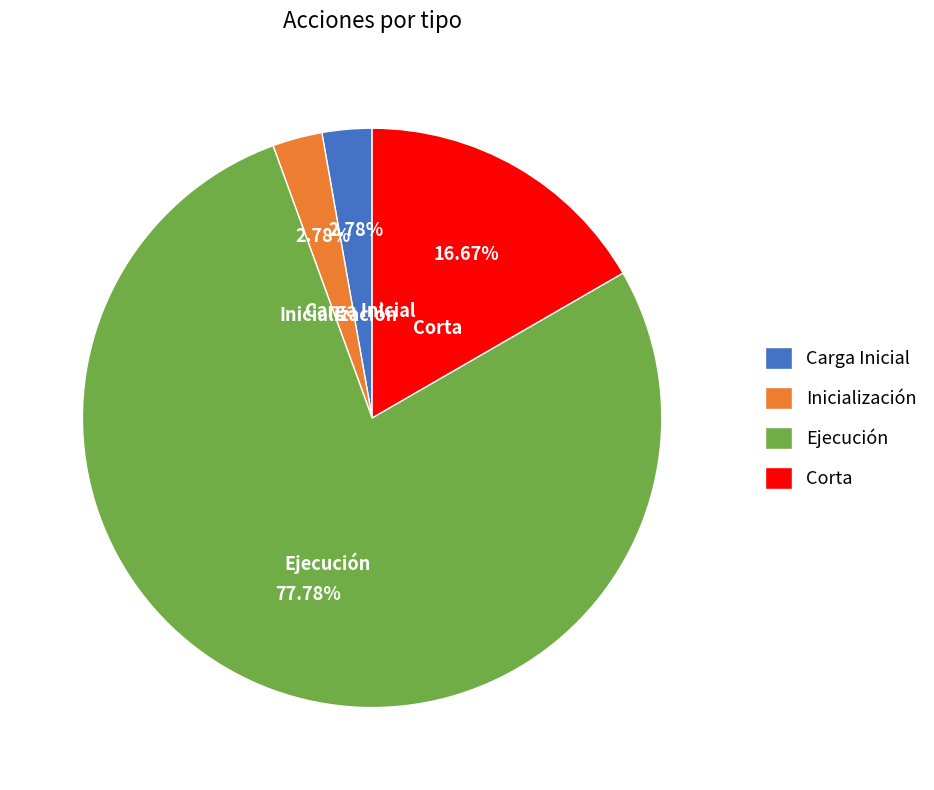

Which slice is the largest?

Ejecución